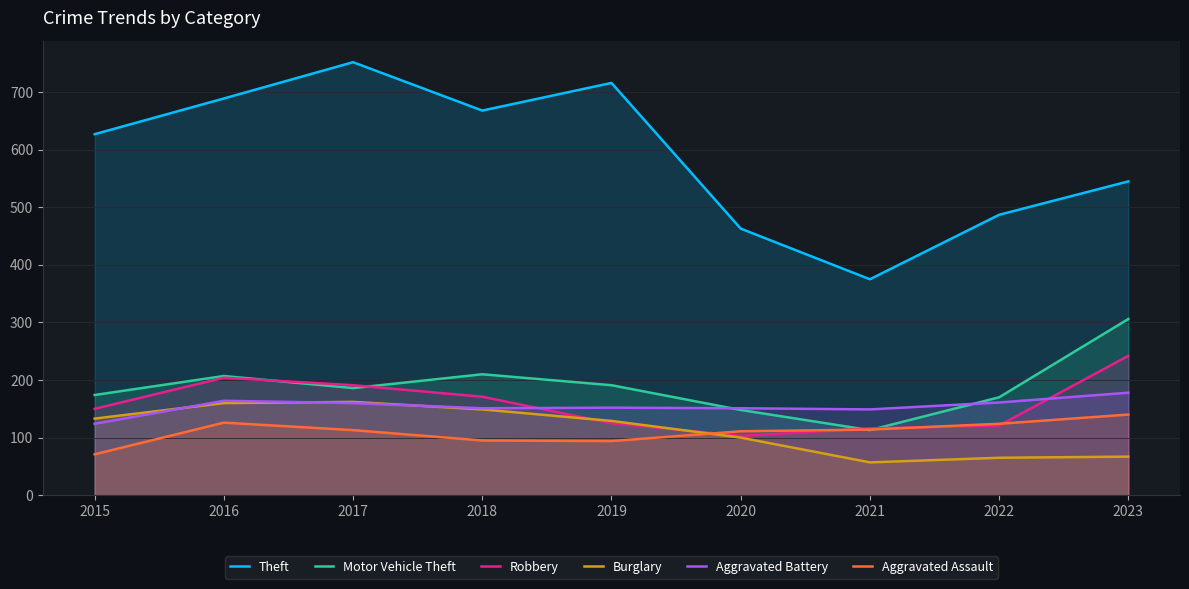

What is the difference between the highest and lowest values at 2021?

318